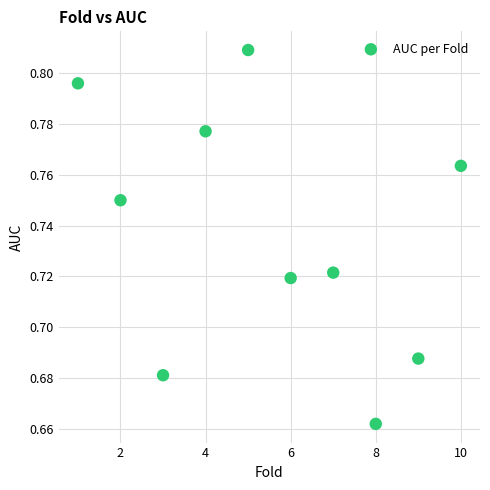

What is the range of X values (max minus min)?

9.0